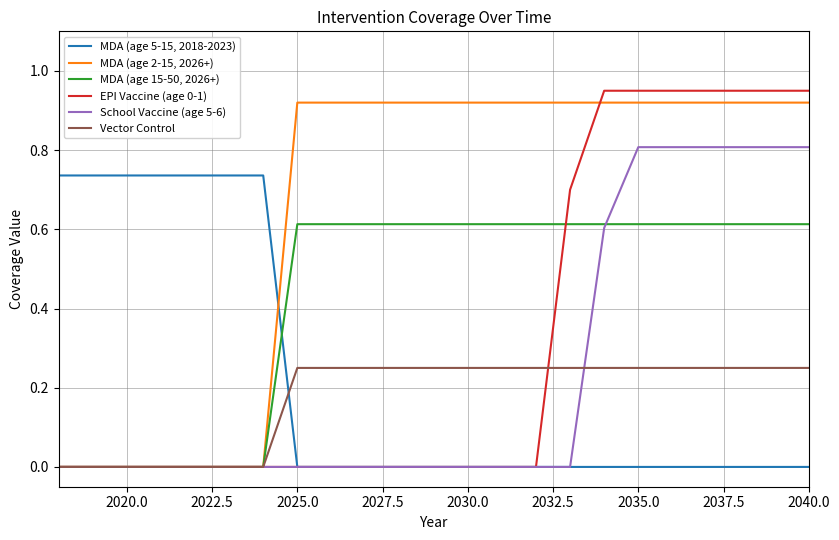

Which series has the largest total across all categories?

MDA (age 2-15, 2026+)